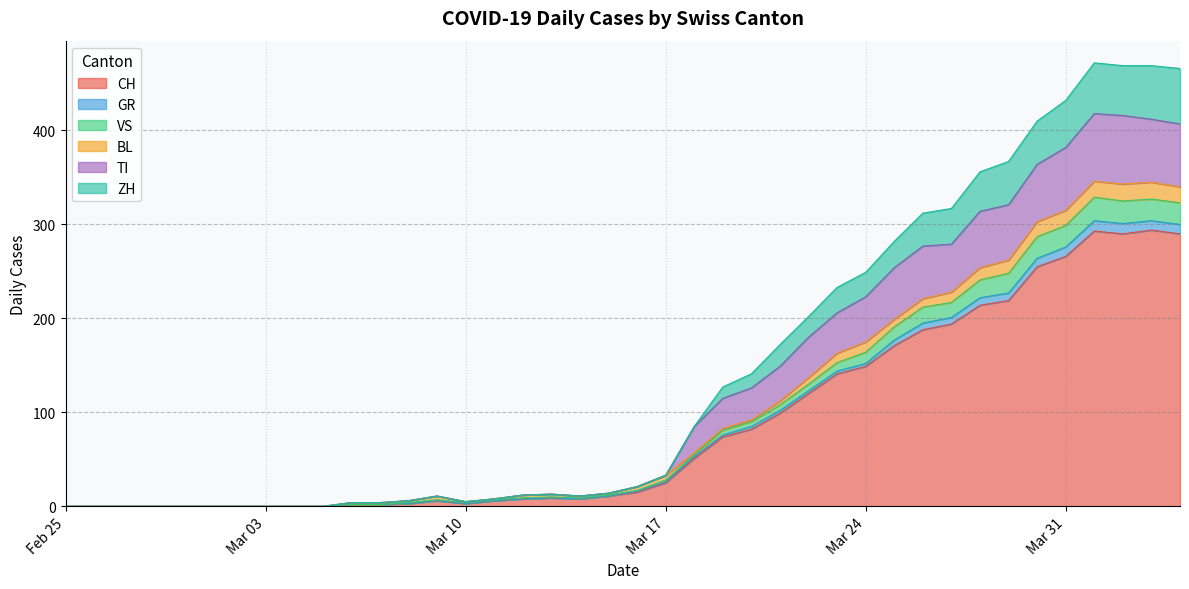

How many lines are shown in the chart?

6